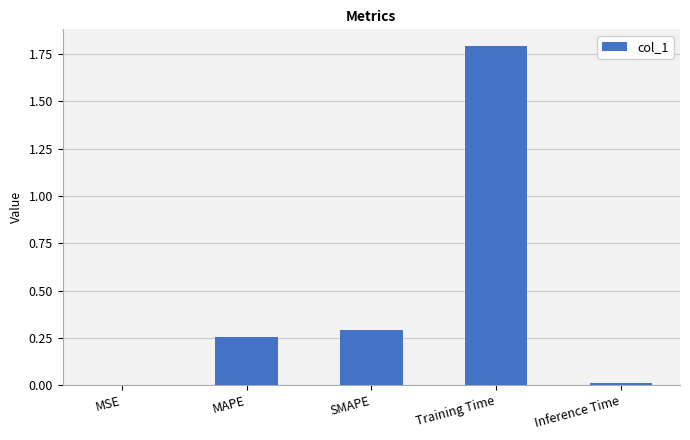

What is the maximum value shown in the chart?

1.8